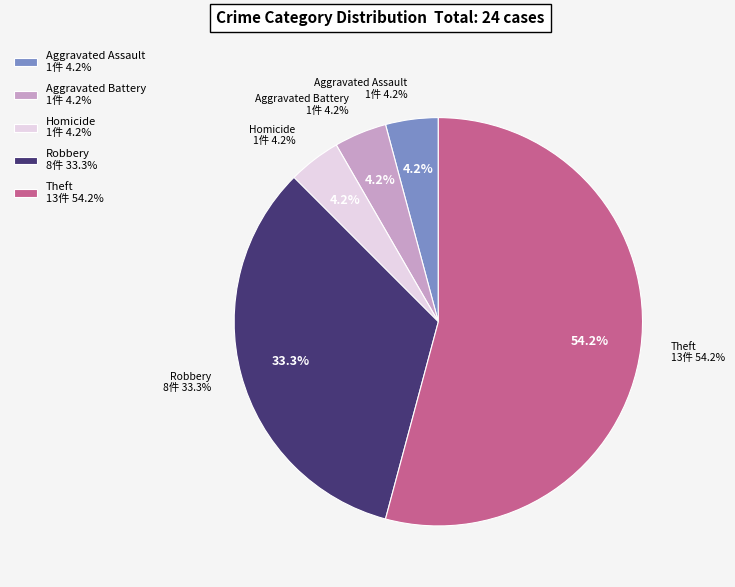

True or false: Criminal Sexual Assault accounts for 9% of the total.

False